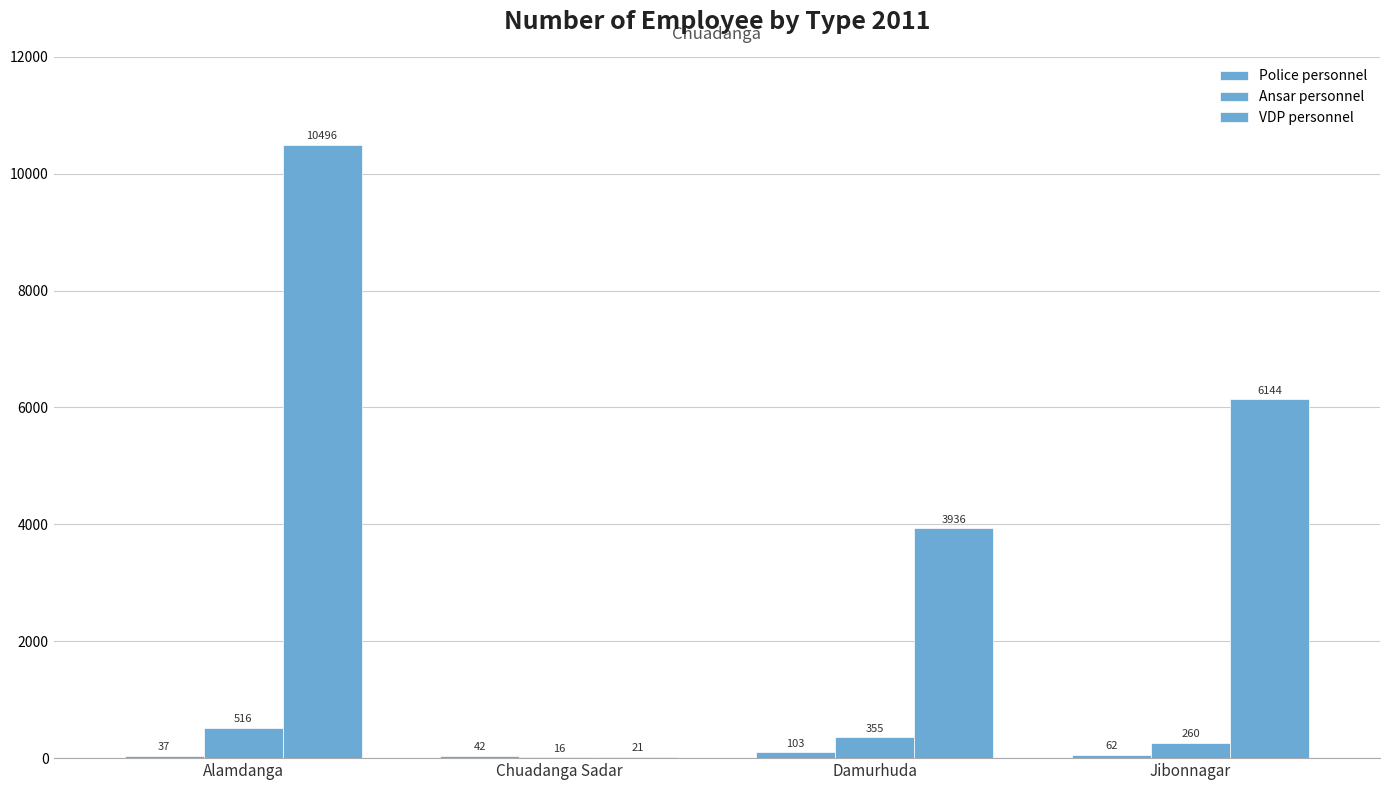

How many distinct data groups are displayed?

3